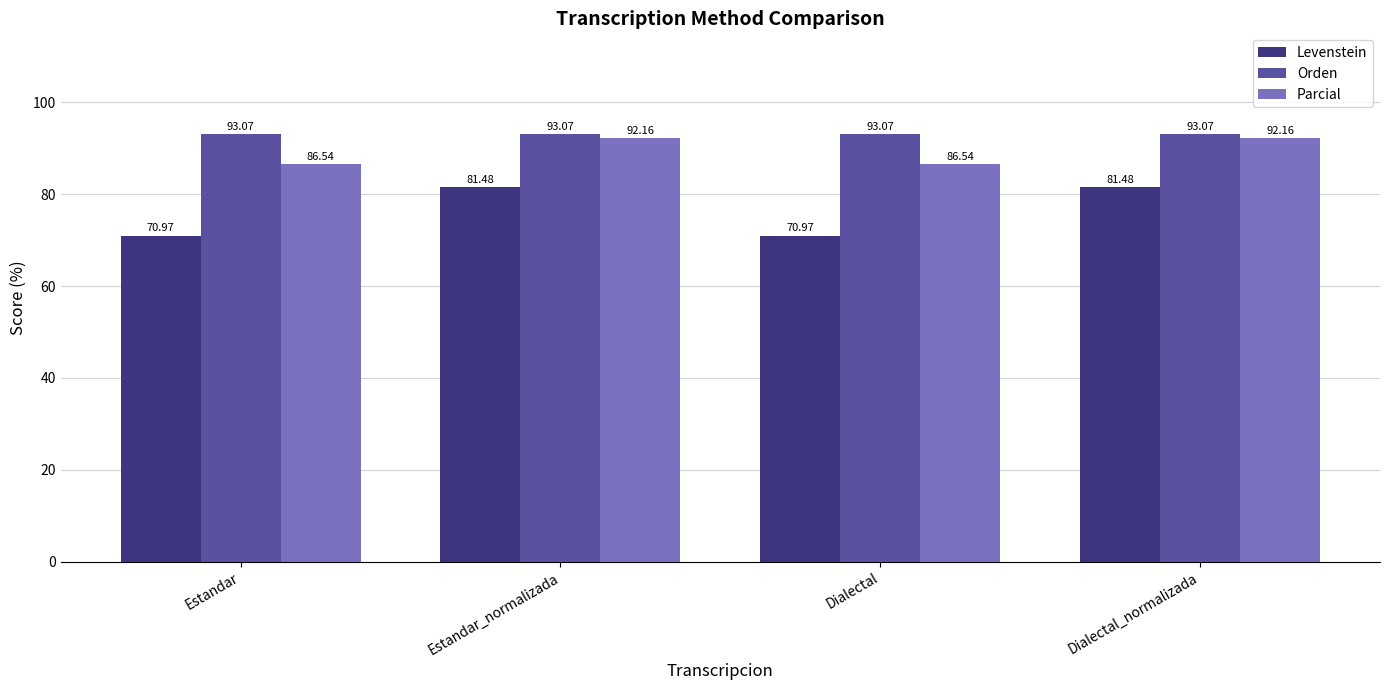

Does the chart contain any negative values?

No